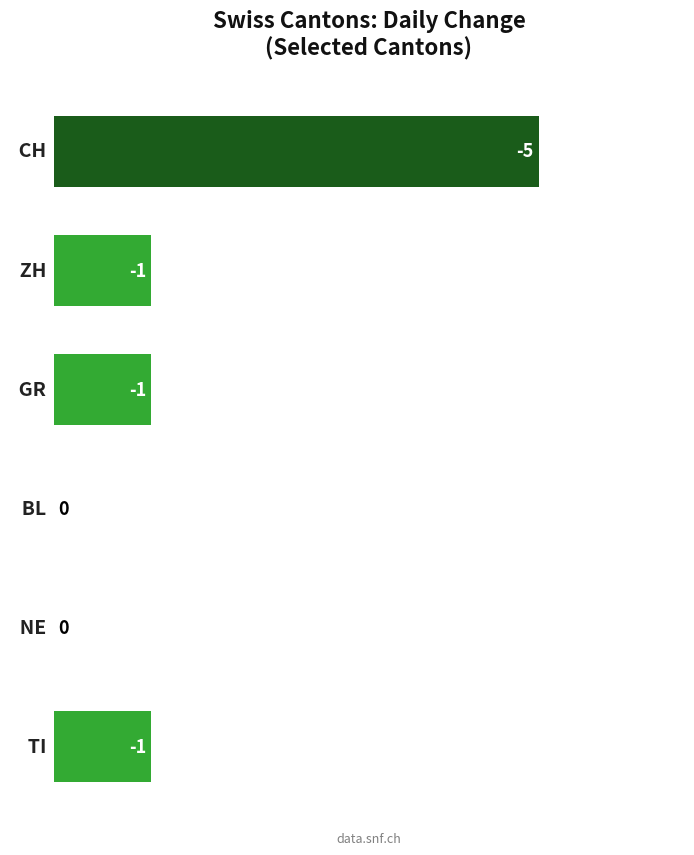

Count the number of data series in this chart.

1